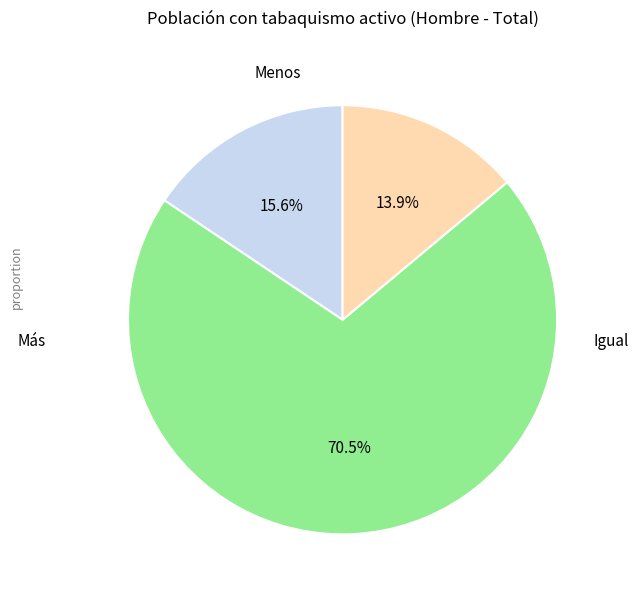

True or false: Igual accounts for 70% of the total.

True